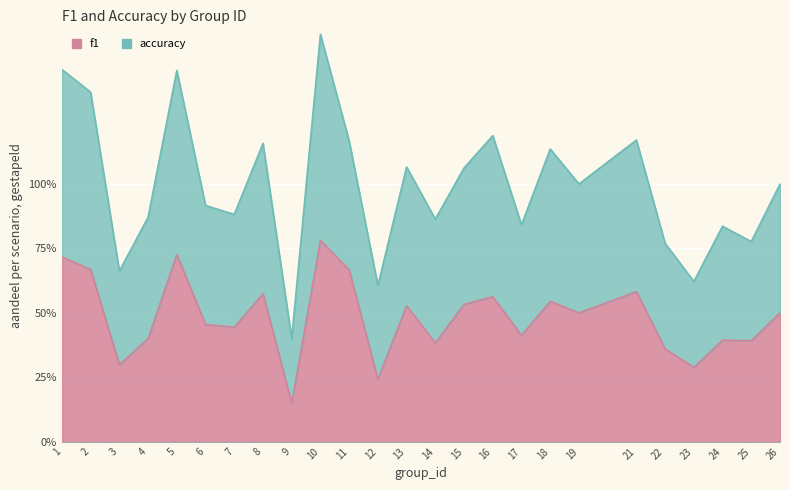

At which label does accuracy first exceed 1?

1